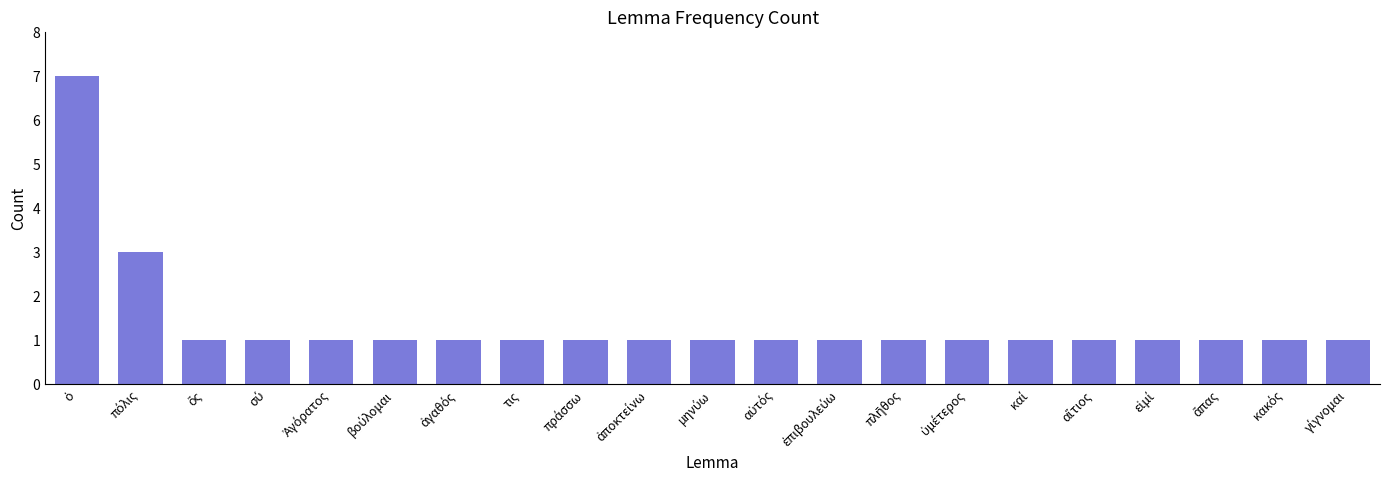

What is the value of the 18th bar from the left?

1